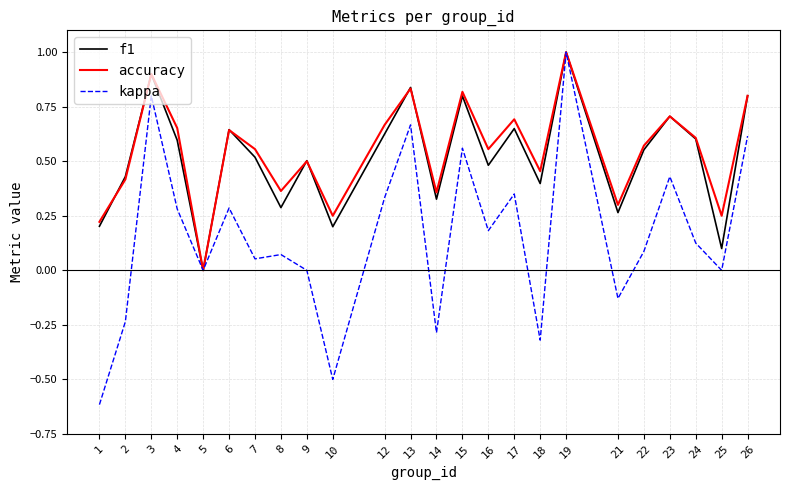

What is the maximum value for accuracy?

1.0